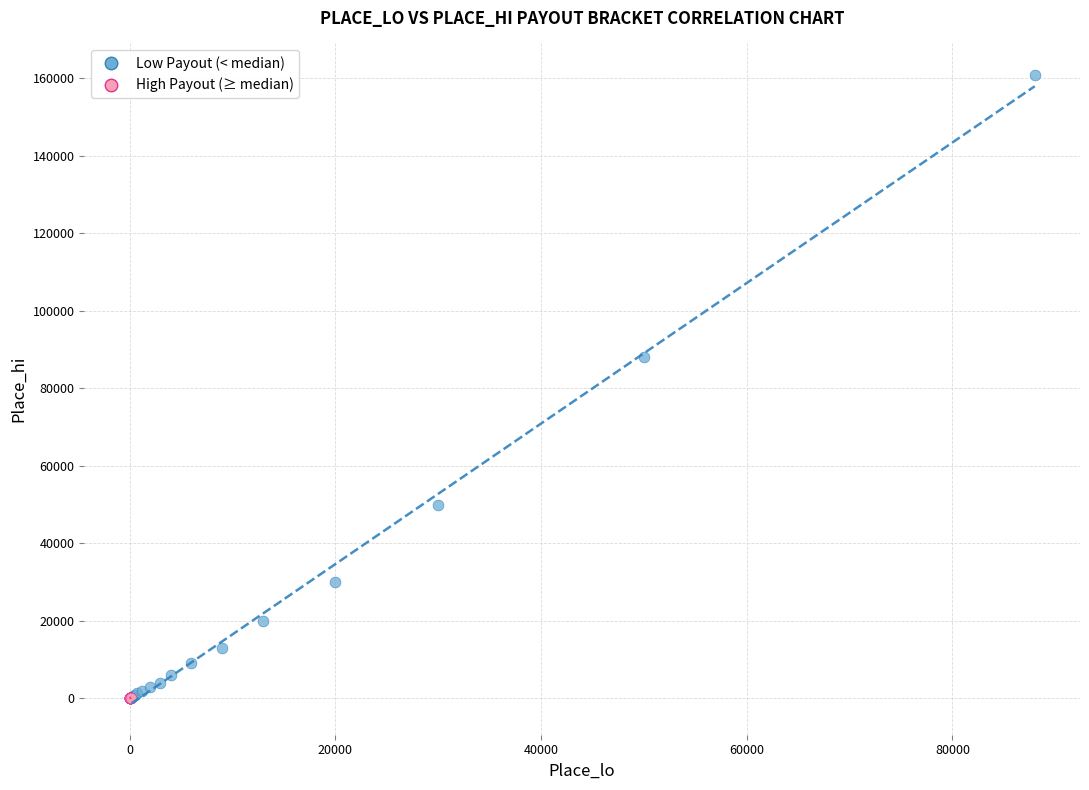

Which series reaches the maximum Y coordinate?

Low Payout (< median)